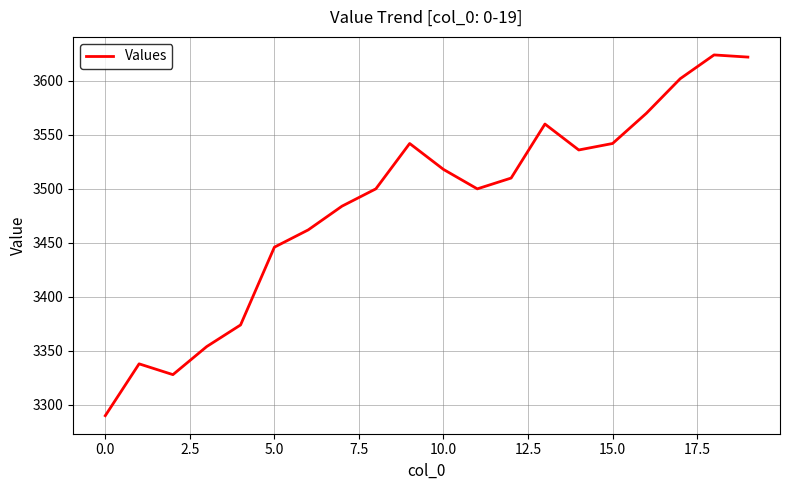

What is the difference between the maximum and minimum values?

334